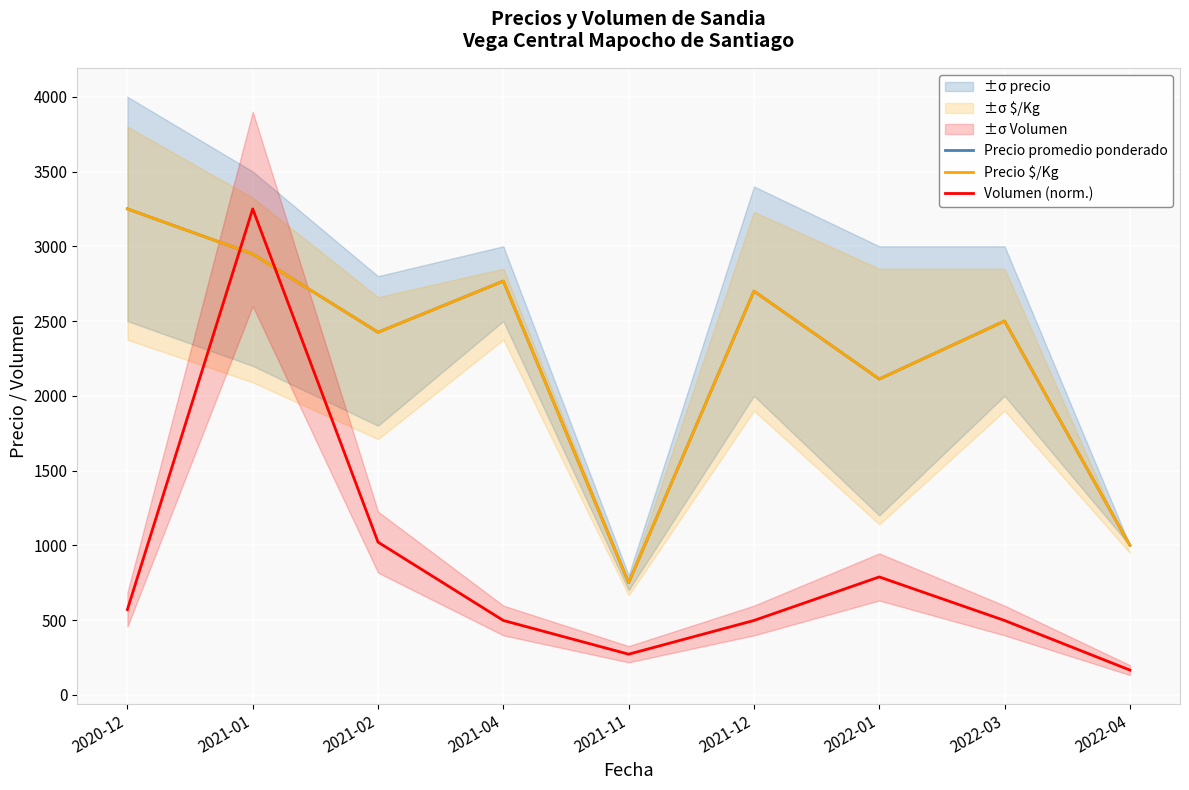

True or false: Volumen (norm.) and Precio promedio ponderado intersect in this chart.

True